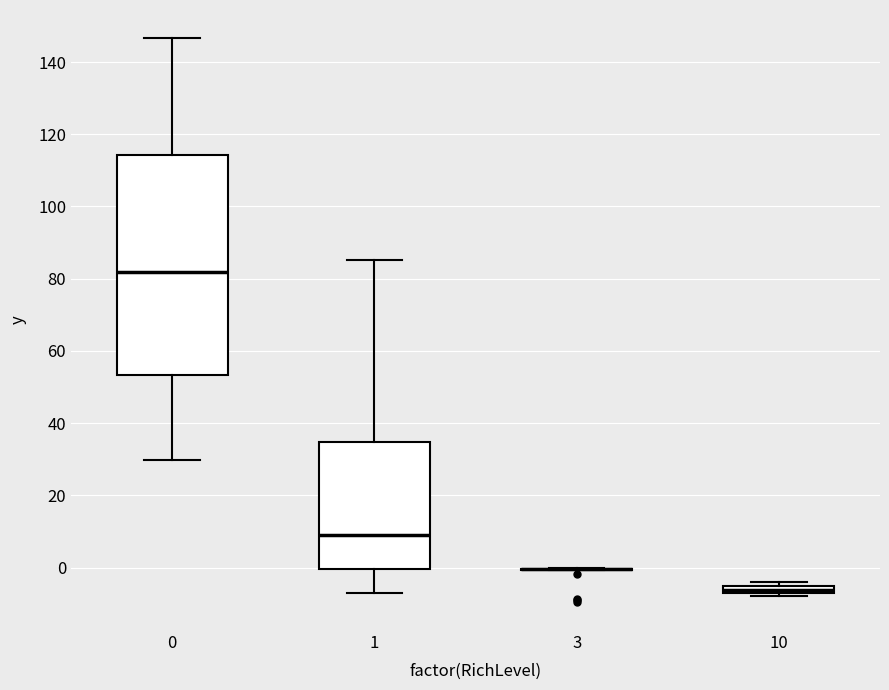

Where does the median line of the box at x = 1 sit on the y-axis? The values are not printed on the chart, so give them approximately, as read against the axis.

10